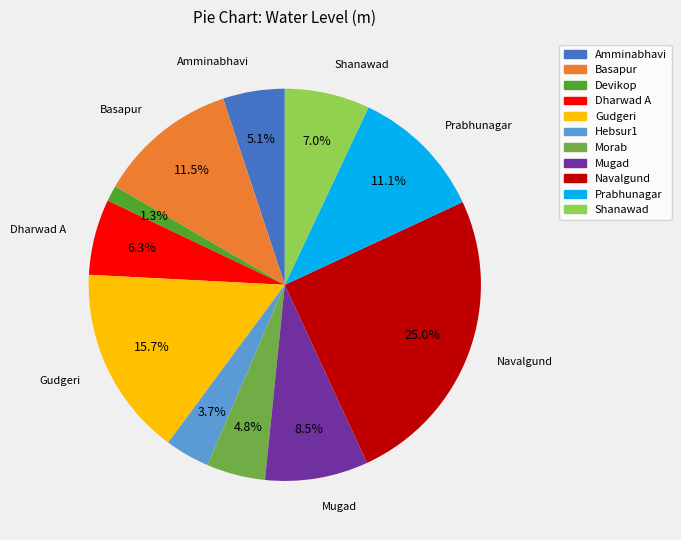

The Prabhunagar slice represents 18% of the pie. True or false?

False